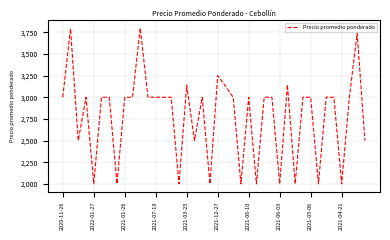

What is the minimum value shown in the chart?

2000